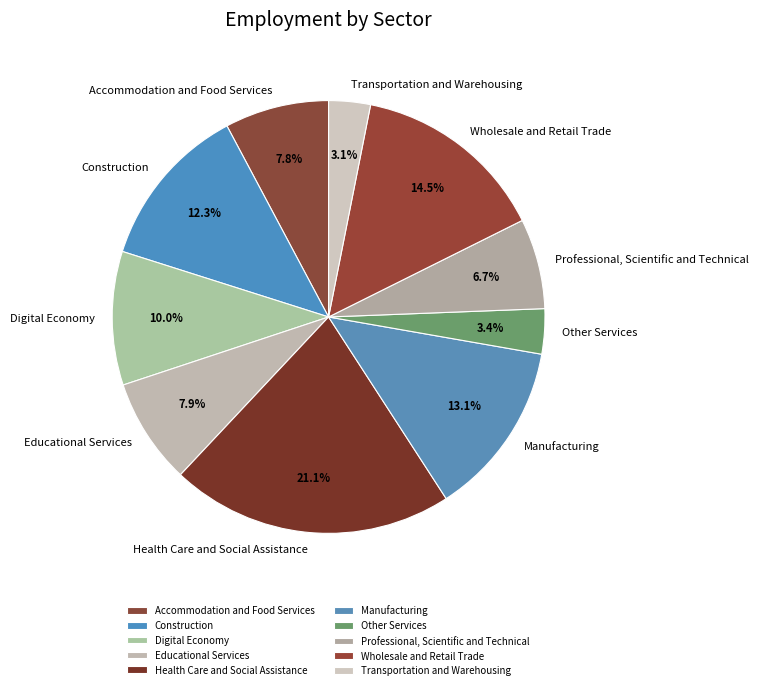

Does Transportation and Warehousing represent more than half of the total?

No